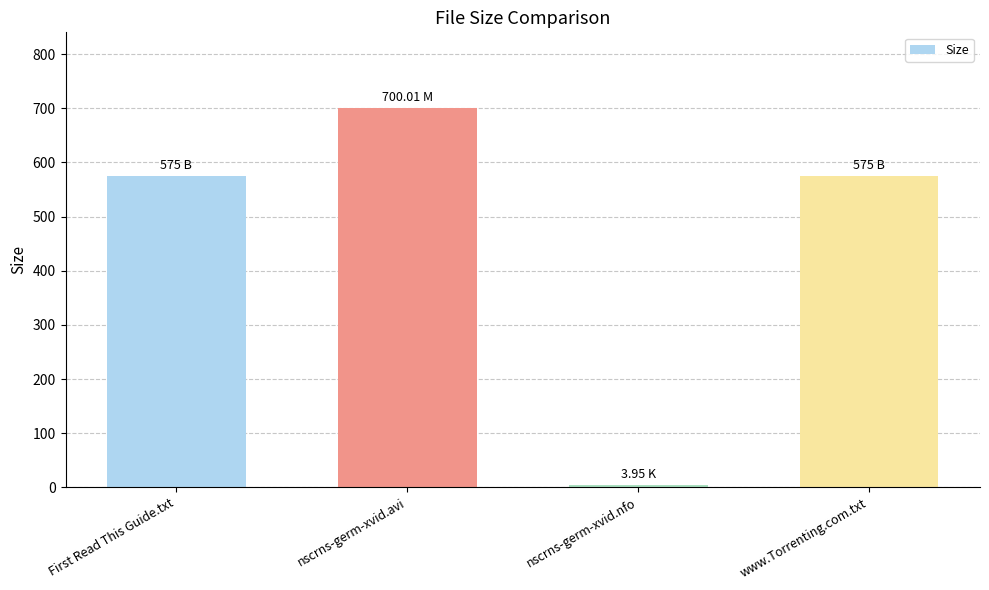

The value at nscrns-germ-xvid.avi is 209.7. True or false?

False